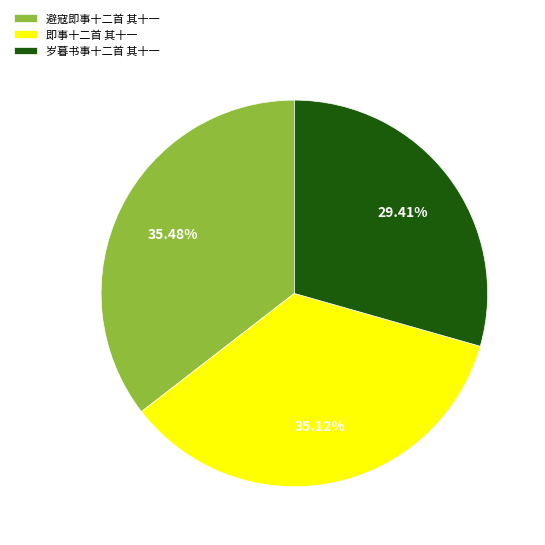

How many slices are in this pie chart?

3